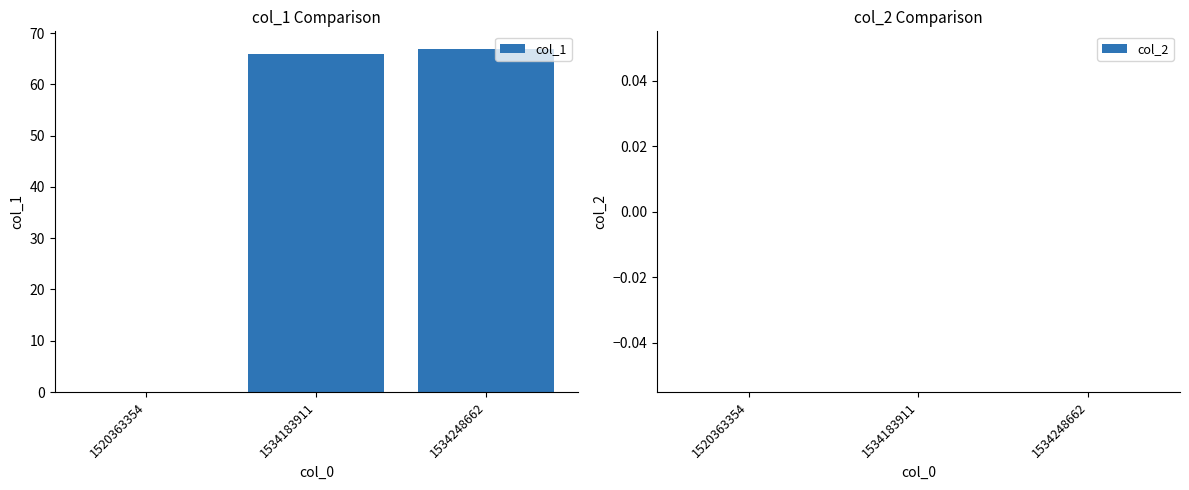

What is the maximum value shown in the chart?

67